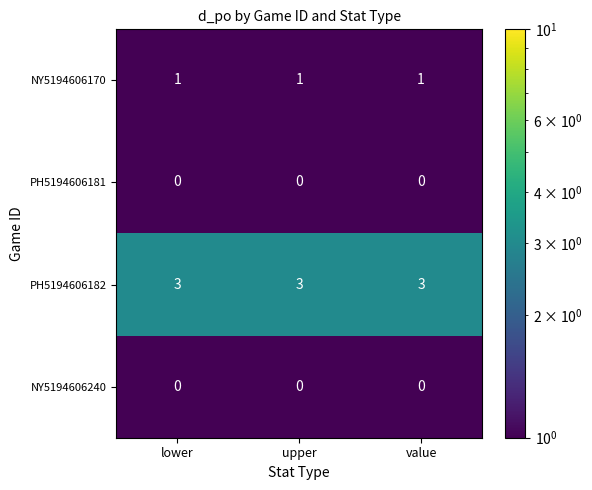

The value of PH5194606181 at upper is 0. True or false?

True